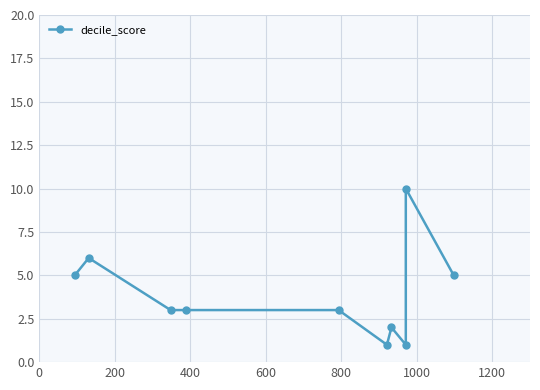

What is the change in value from 1000 to 9?

+3